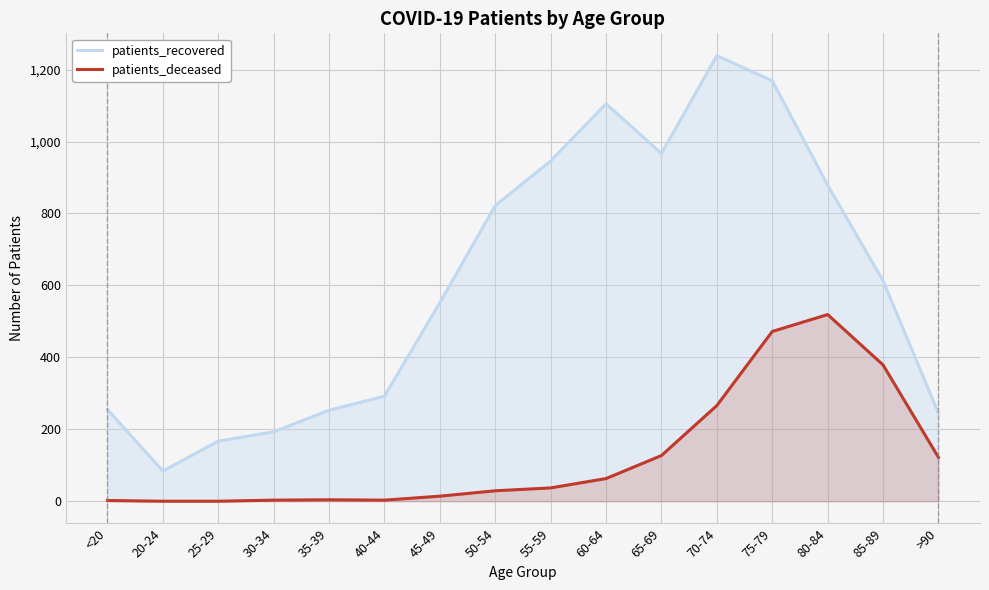

List the series in order of their peak value, lowest first.

patients_deceased, patients_recovered